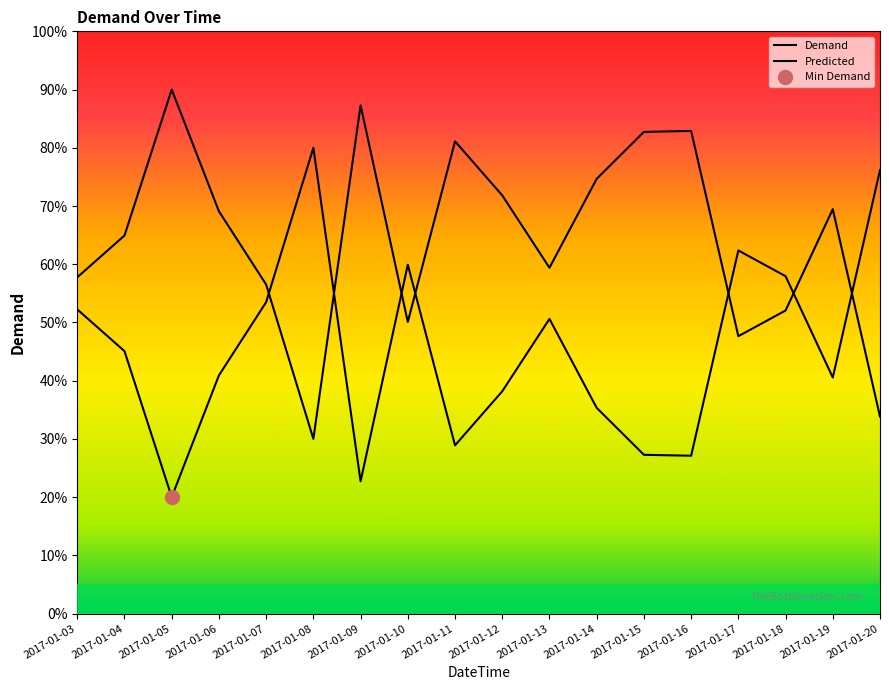

What is the value of the 13th point from the left?

27.3